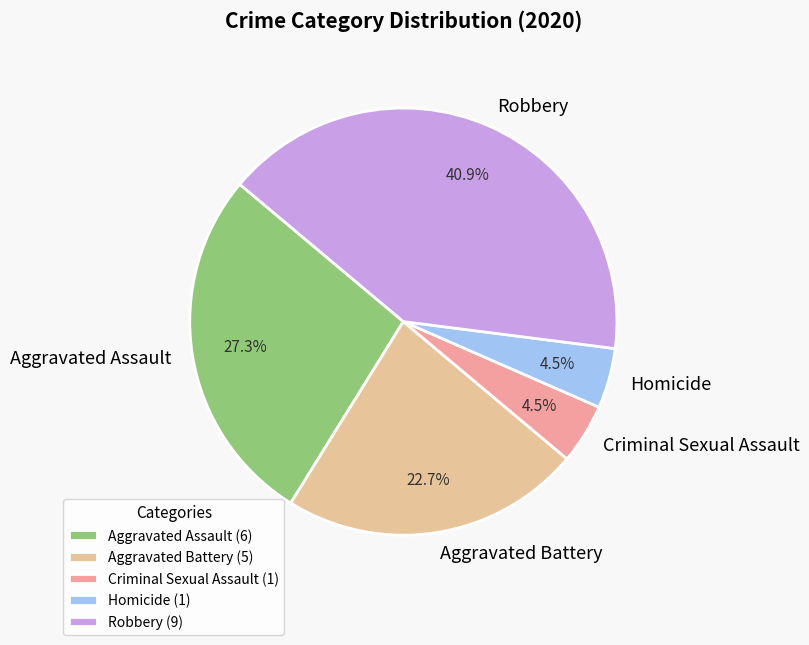

How many slices are in this pie chart?

5